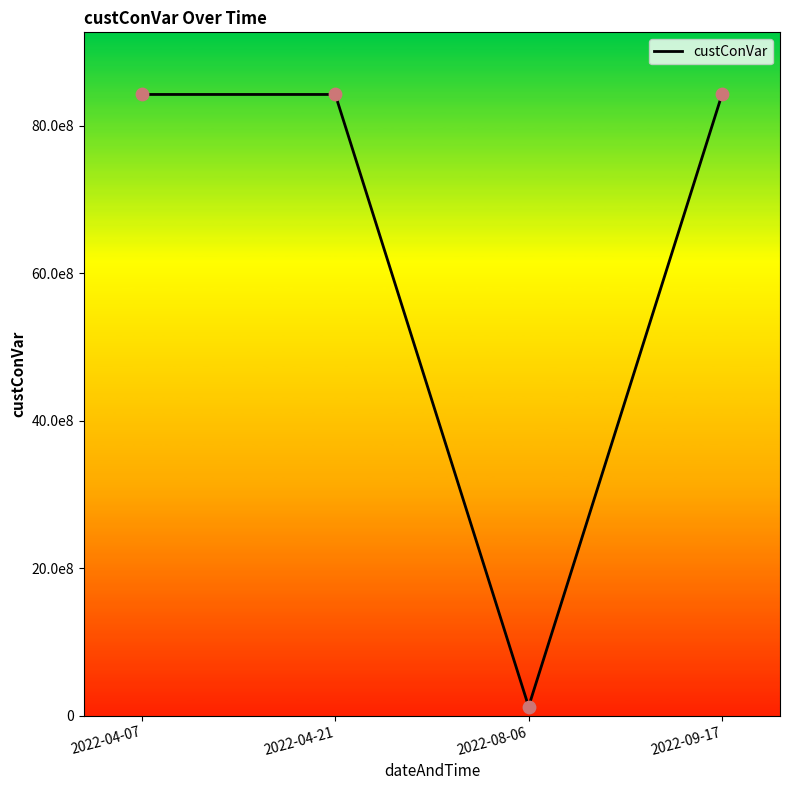

What is the ratio of the value at 2022-04-07 to the value at 2022-04-21?

1.0